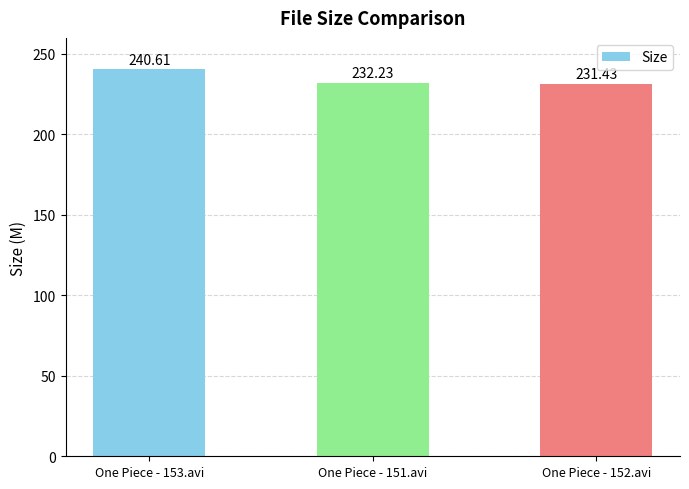

Does the chart contain stacked bars?

No